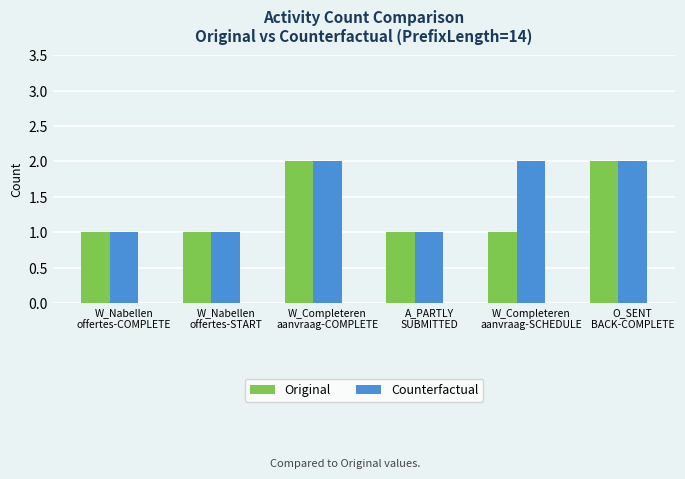

What is the average value of the Counterfactual series?

2